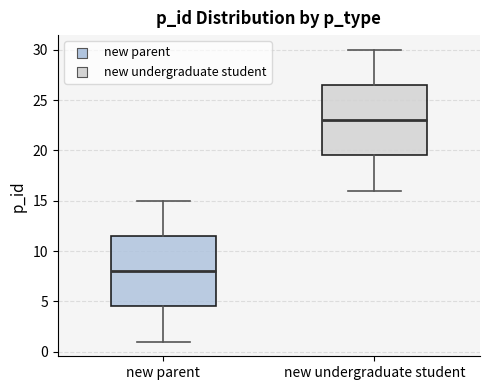

Which box's median line is the lowest?

new parent